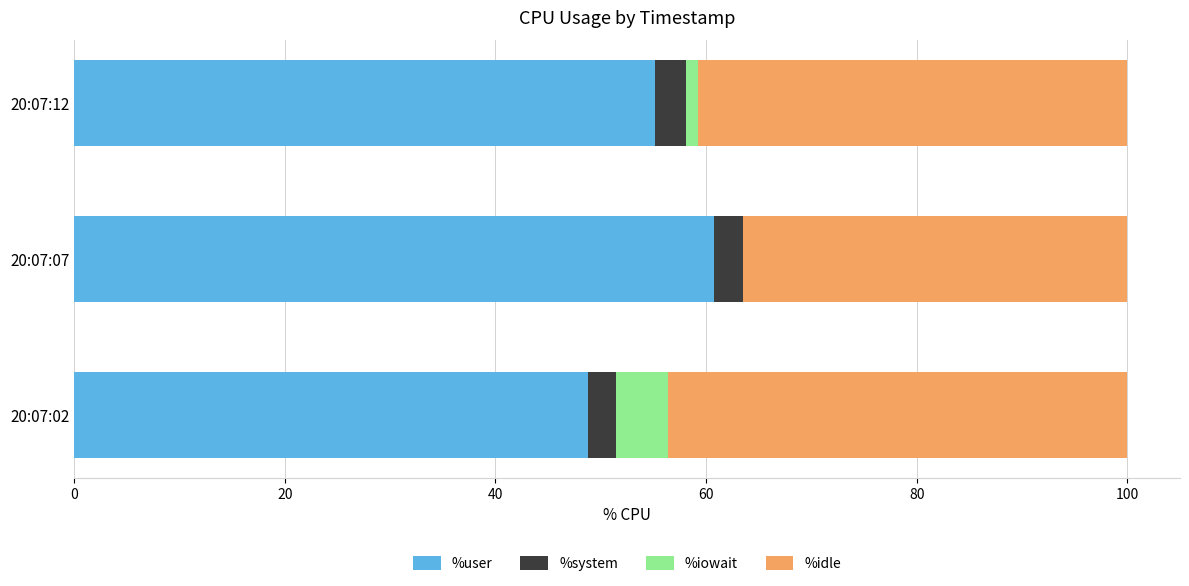

What is the total value across all series at 20:07:02?

100.0